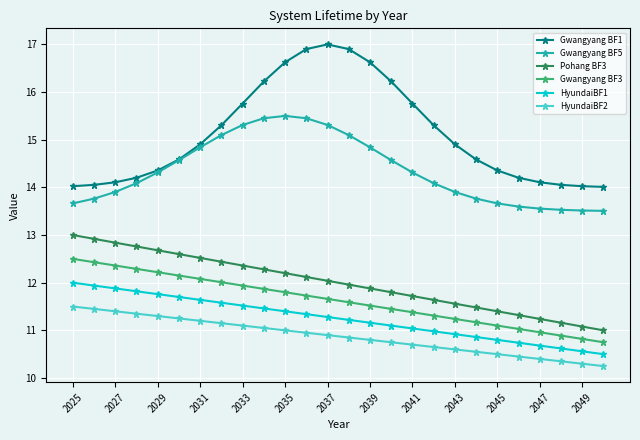

True or false: HyundaiBF1 has more than 0 points higher than both neighbors.

False